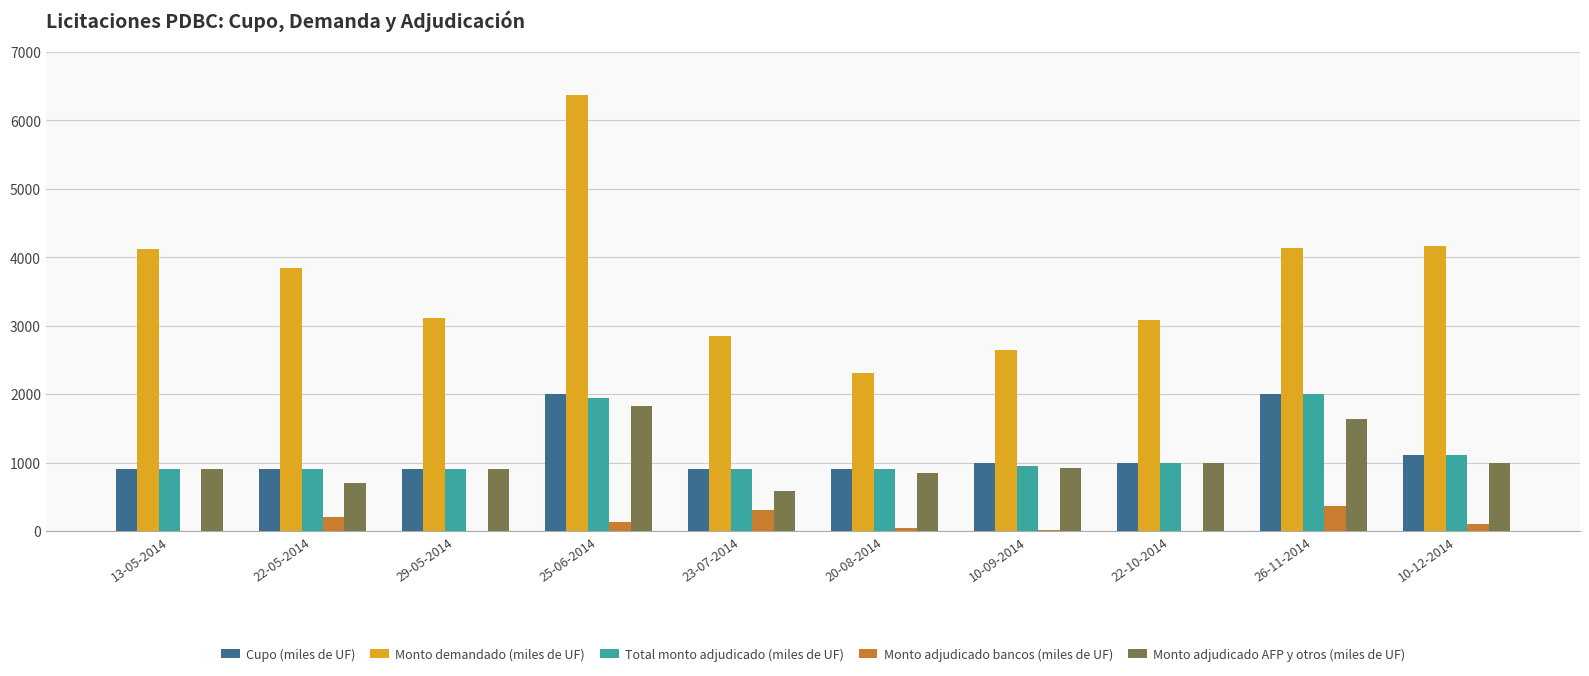

Which series changed the most between 29-05-2014 and 25-06-2014?

Monto demandado (miles de UF)